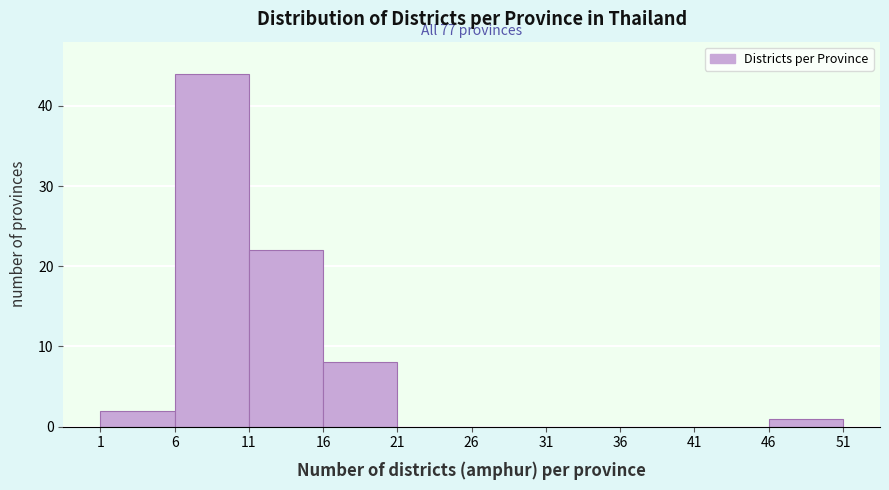

Which range on the x-axis has the tallest bar?

6 to 11